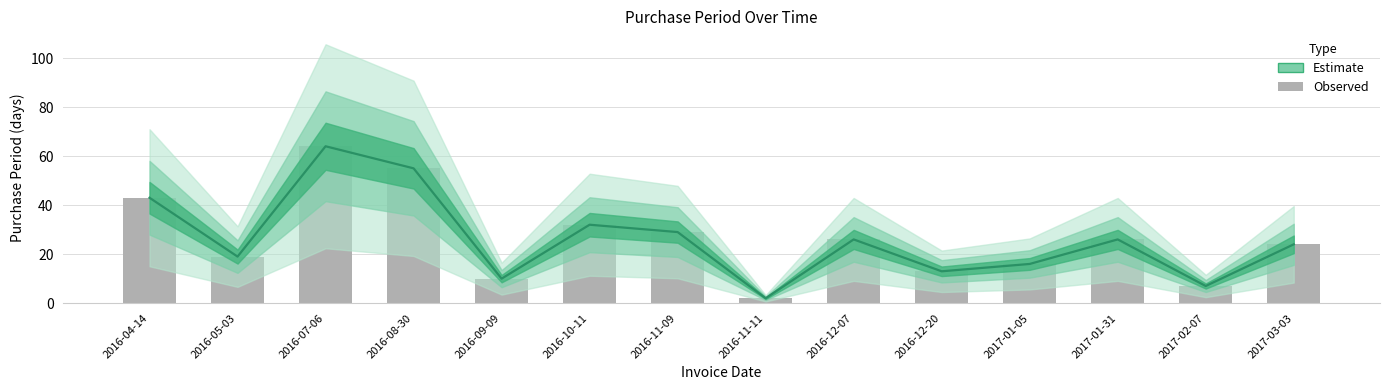

What is the average value?

26